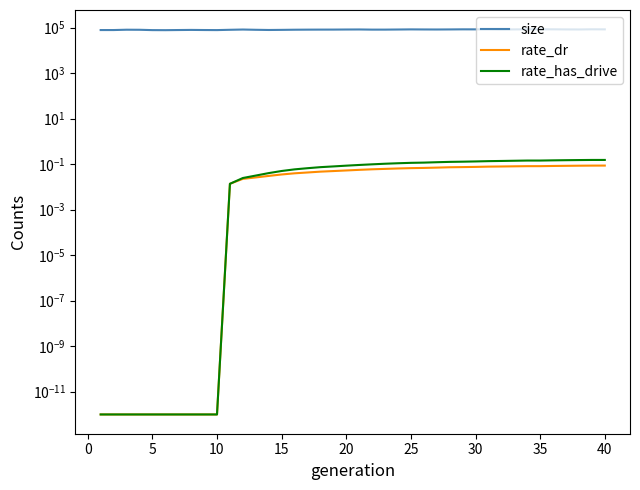

How many series are shown in this chart?

3